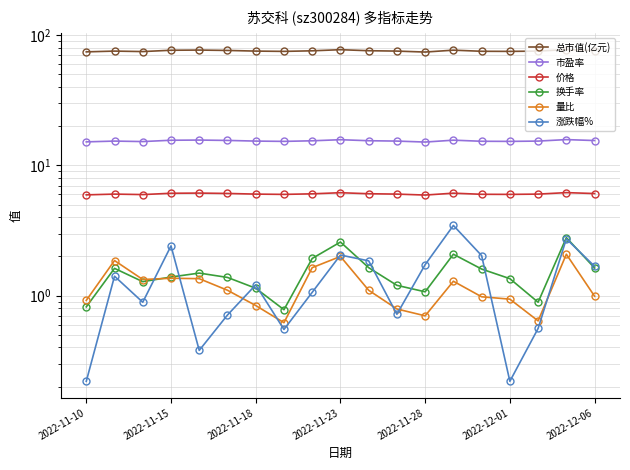

Rank the categories by 总市值(亿元) value from highest to lowest.

17, 9, 2022-11-28, 13, 2022-11-23, 2022-12-01, 18, 10, 8, 2022-11-15, 2022-12-06, 11, 16, 14, 7, 15, 2022-11-18, 2022-11-10, 12